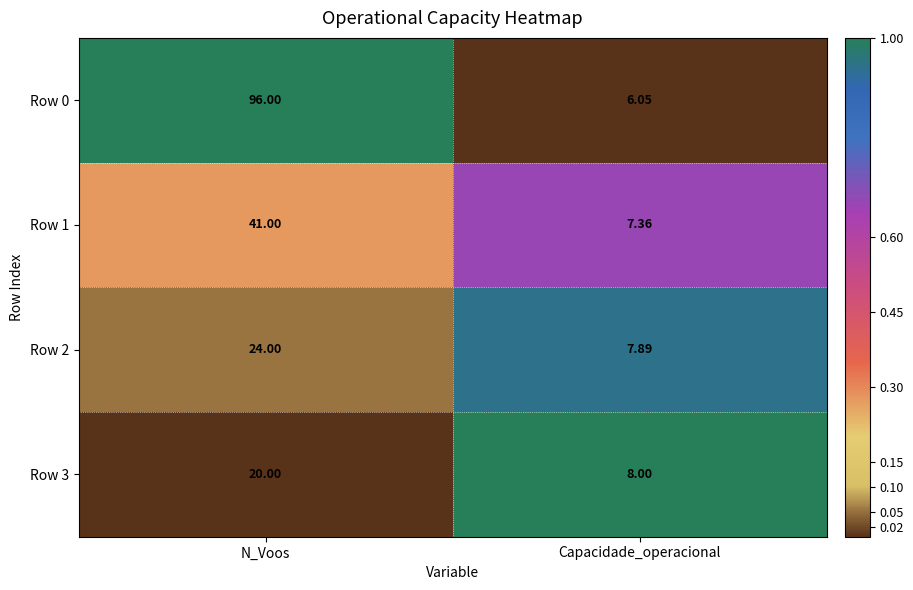

Which category has the highest value across all series?

N_Voos